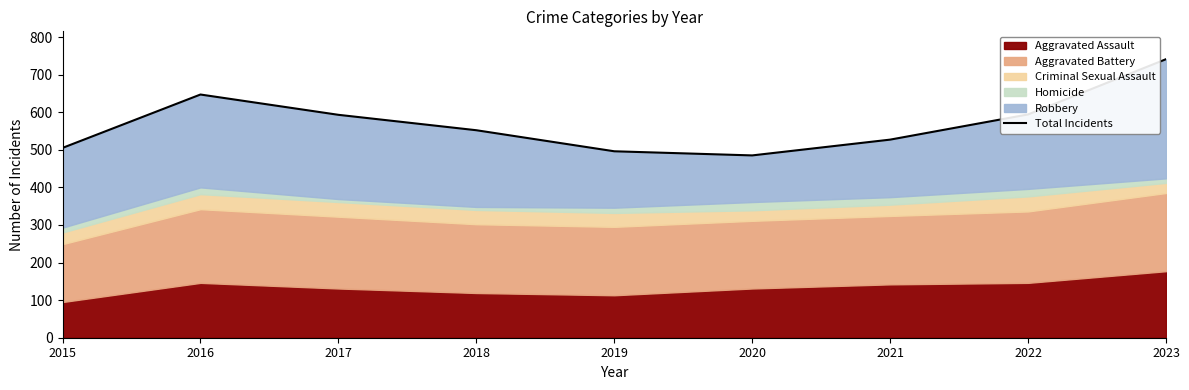

Rank the categories by value from lowest to highest.

2020, 2019, 2015, 2021, 2018, 2017, 2022, 2016, 2023